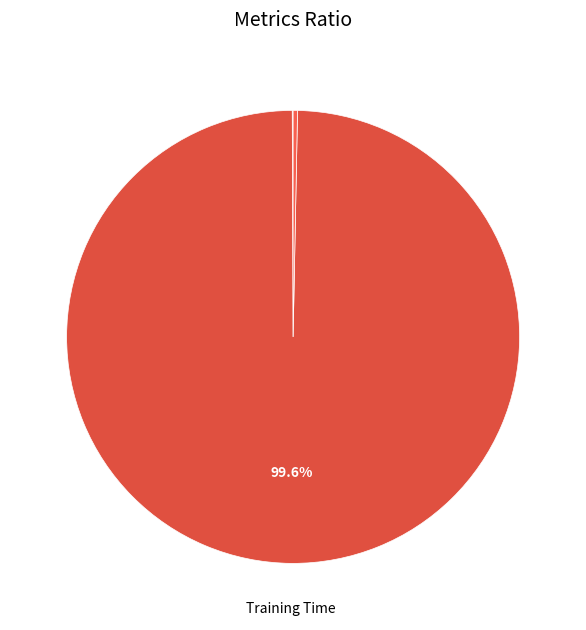

To the nearest percent, what is the average slice percentage?

20%